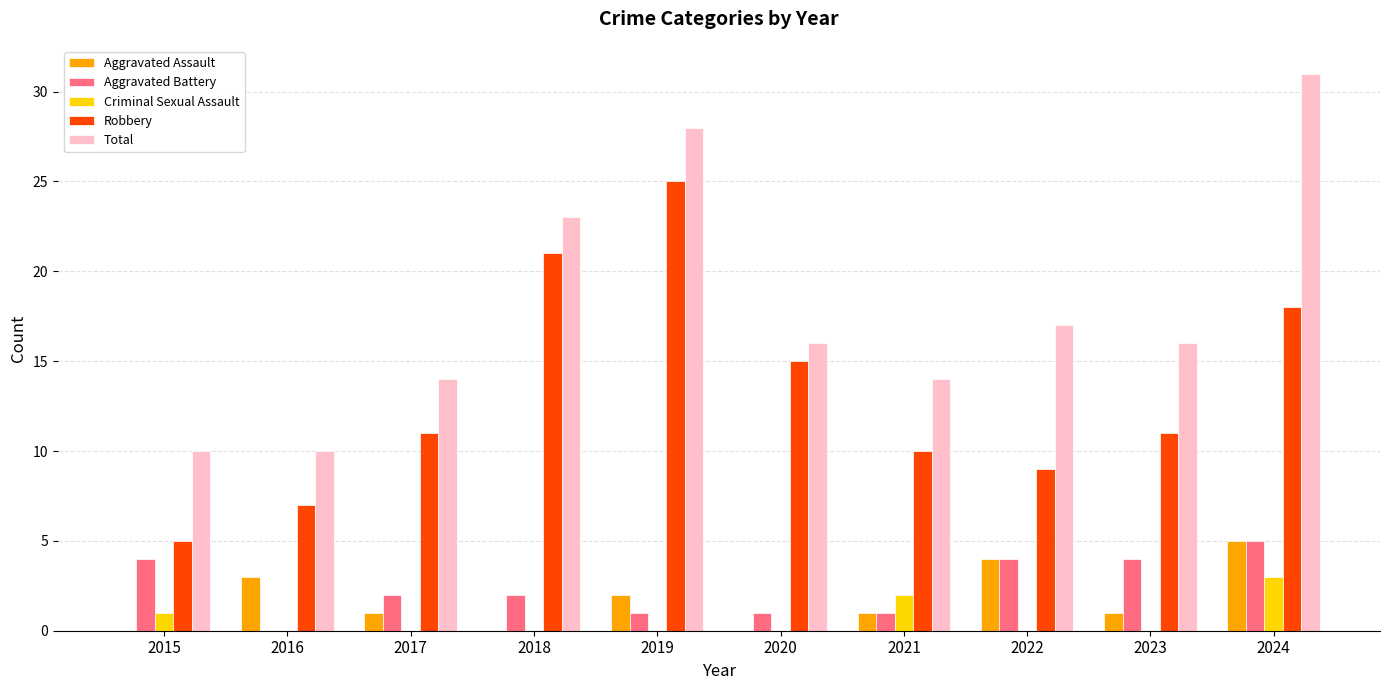

At which category is the sum across all series the highest?

2024